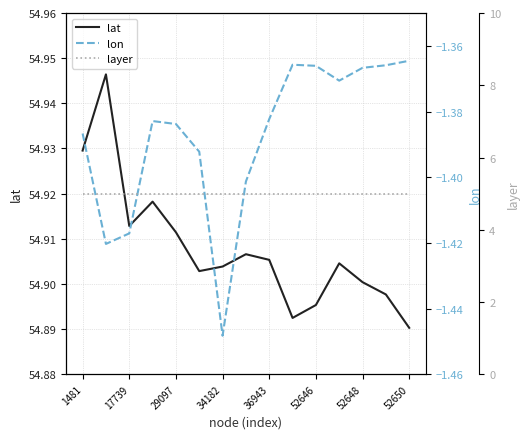

At which label does lat reach its minimum?

52650